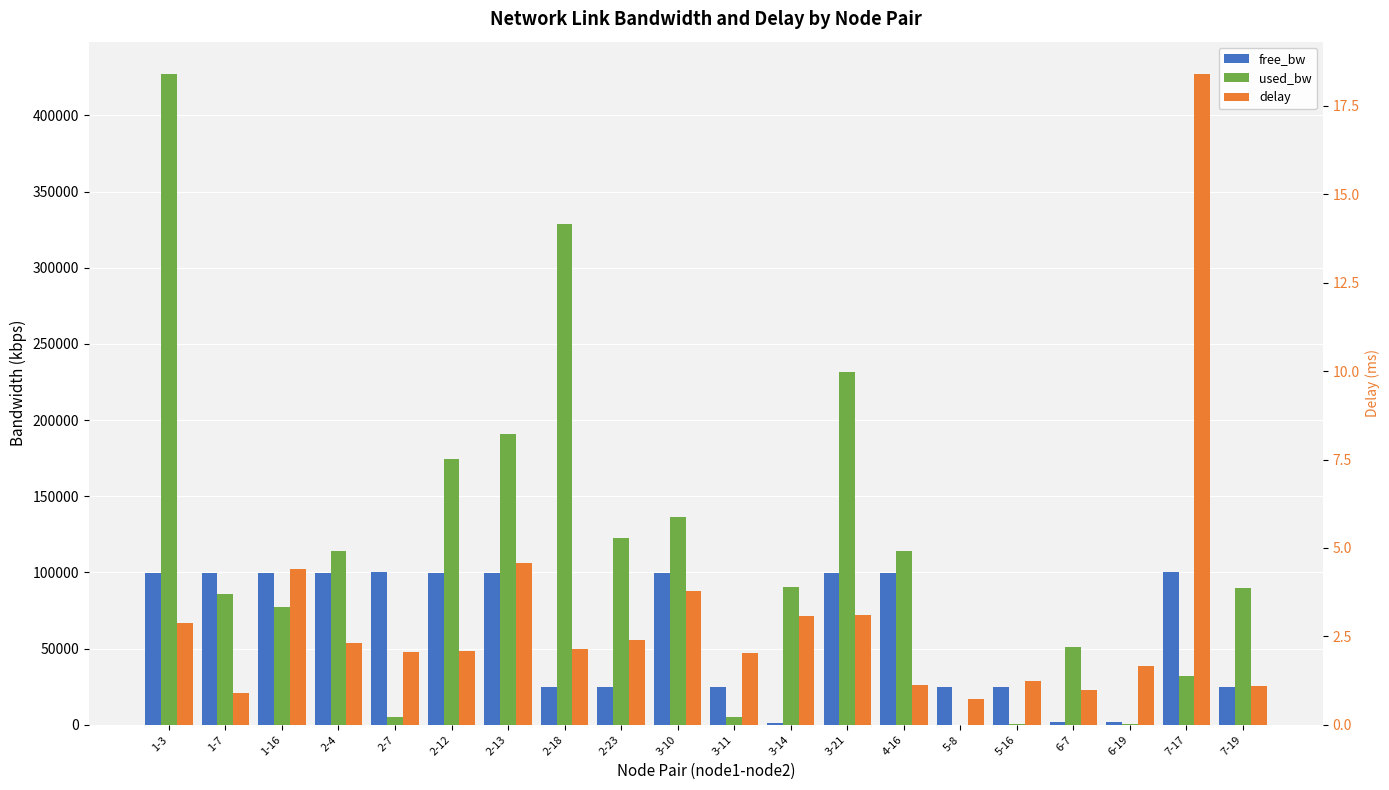

What is the difference between the second highest and second lowest values in the free_bw series?

98469.0